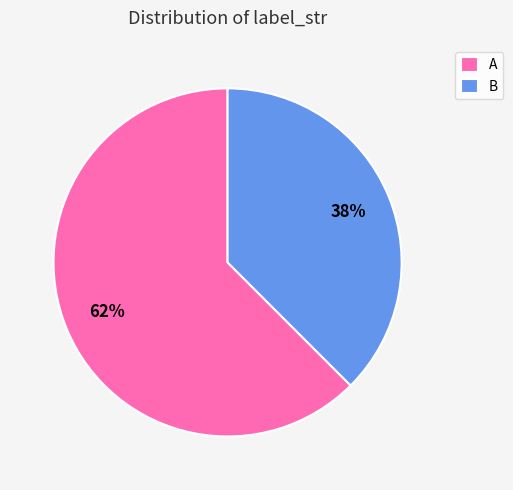

Which category has the biggest portion of the pie?

A